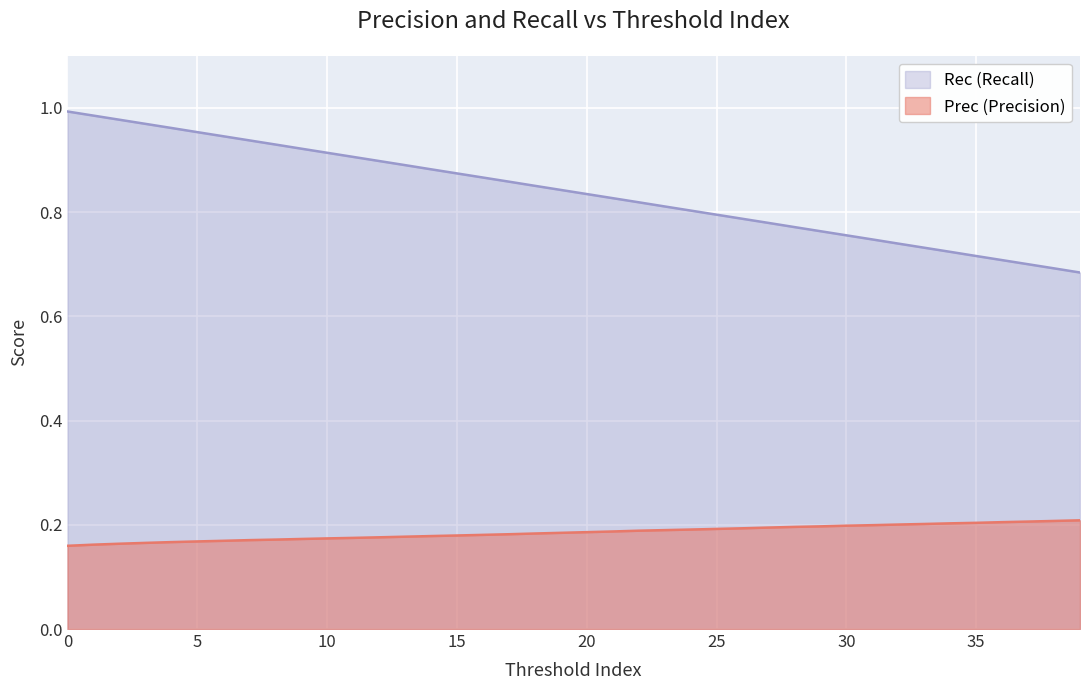

Which series has the widest spread of values?

Rec (Recall)